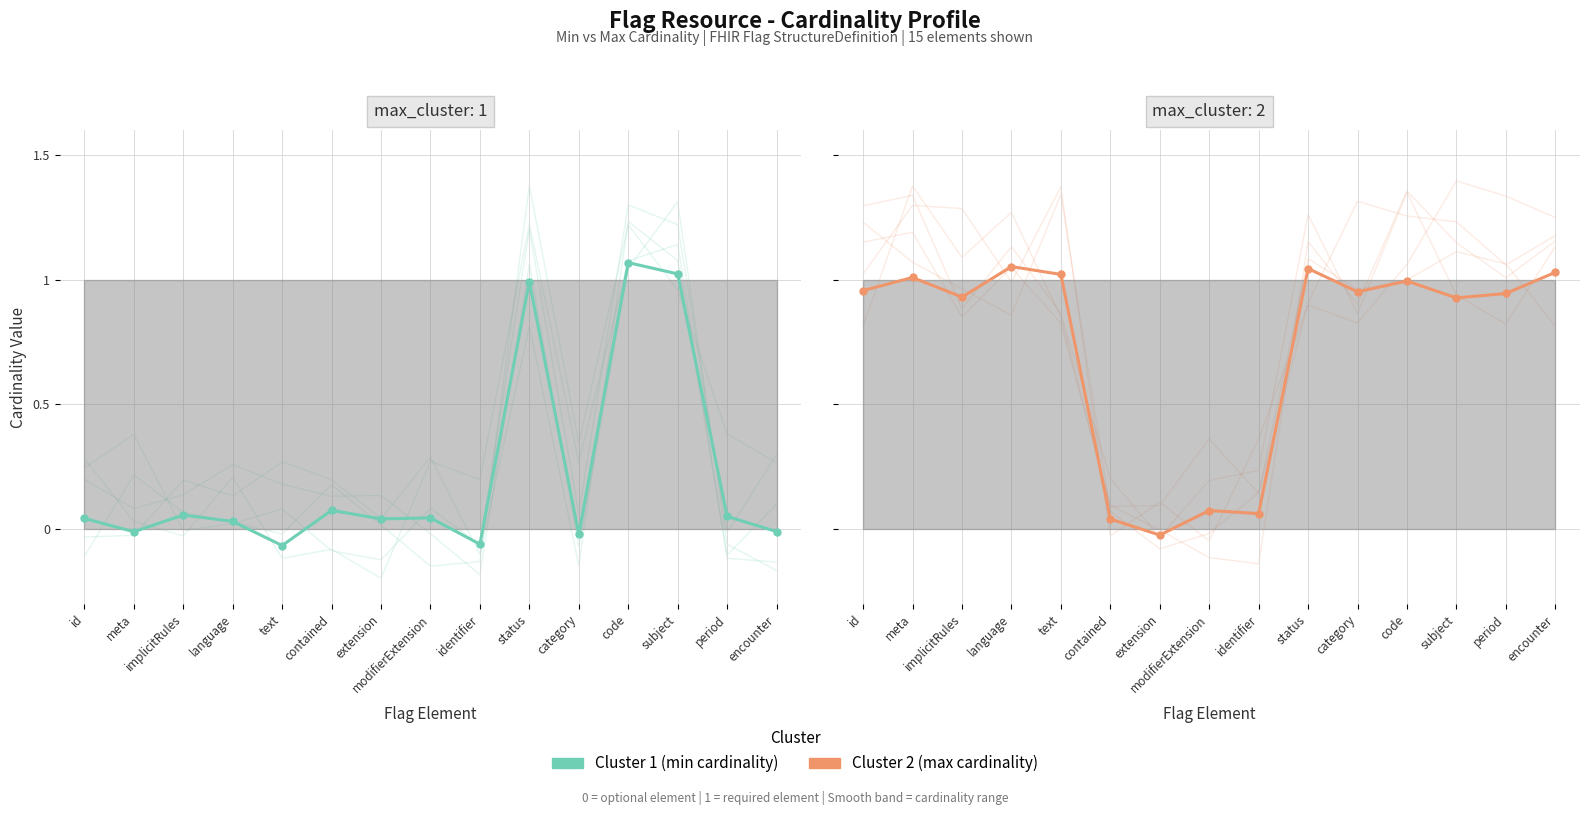

The value of Cluster 2 (max cardinality) at code is 0.2. True or false?

False